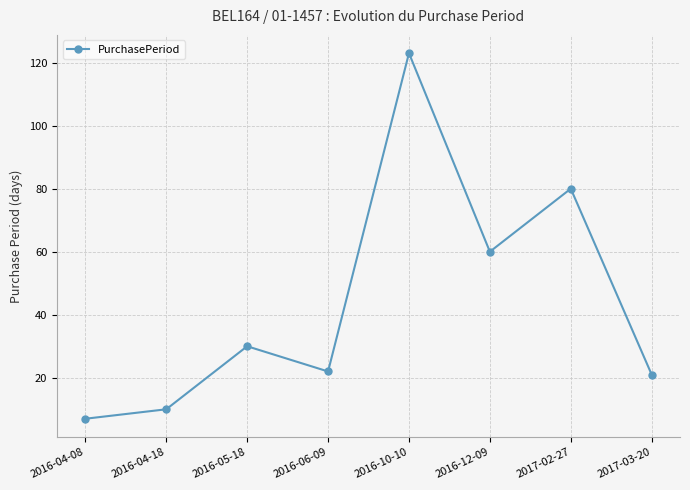

What is the average value?

44